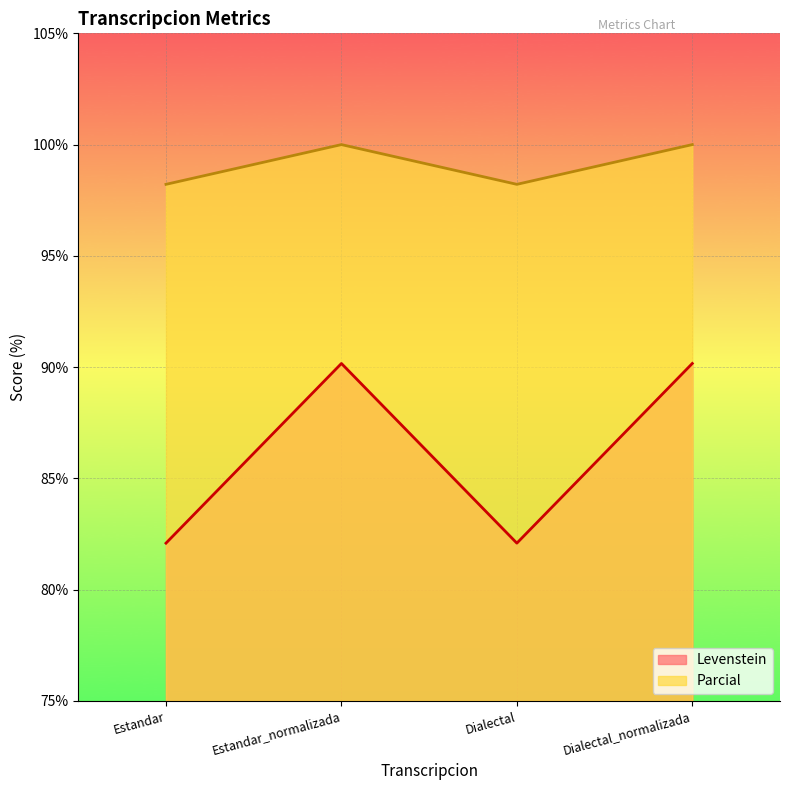

Count the number of data series in this chart.

2